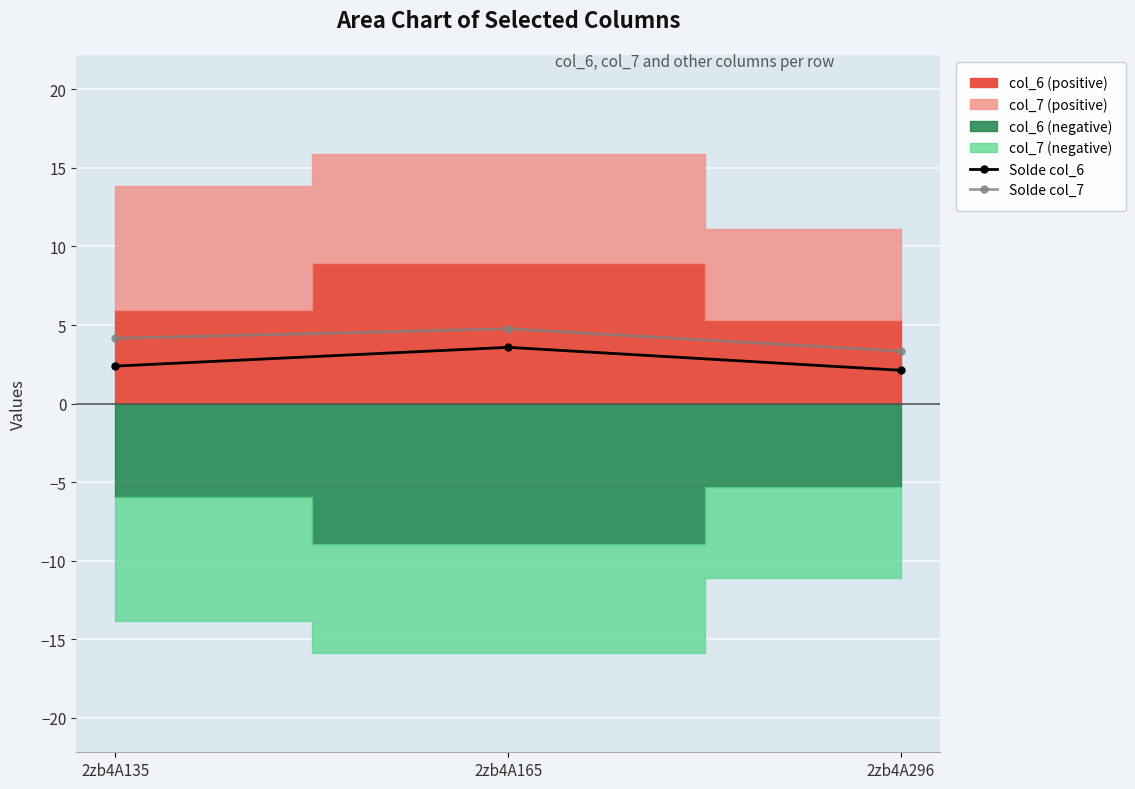

What is the sum of the Solde col_7 values at 2zb4A296 and 2zb4A135?

7.5